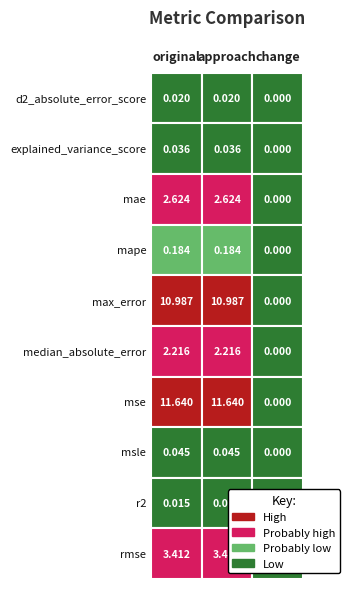

Count the number of categories in the chart.

3